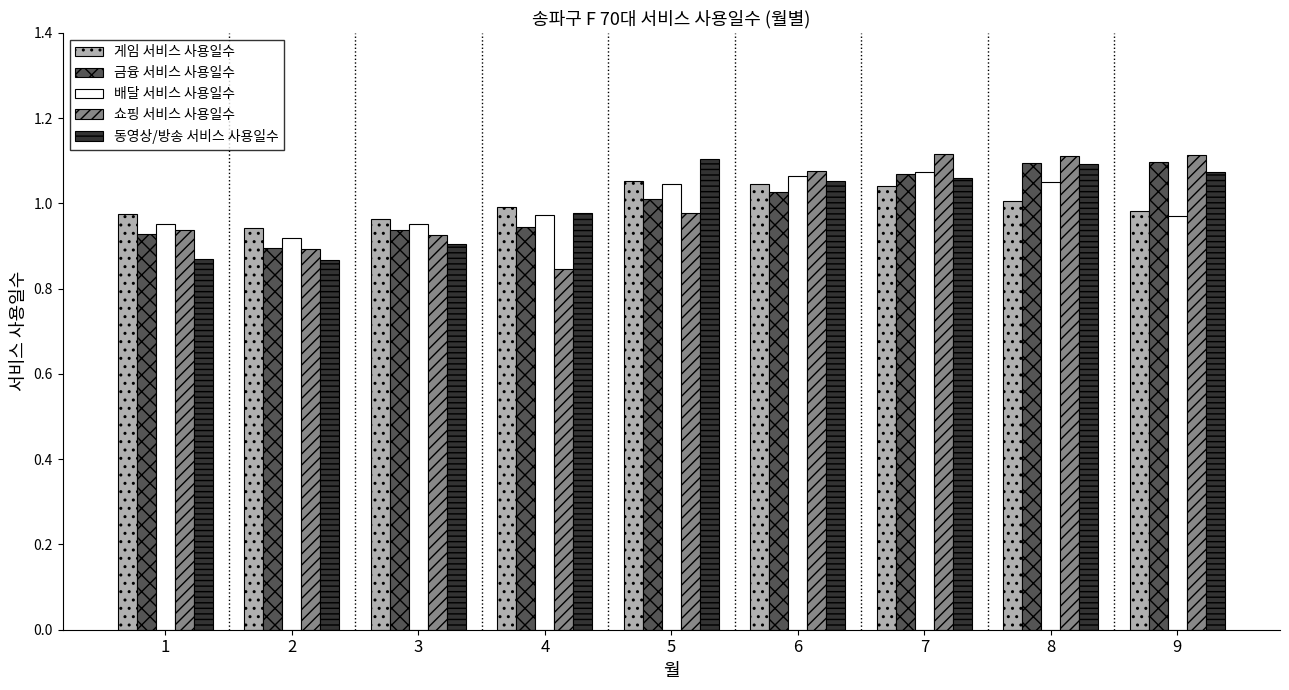

The value of 동영상/방송 서비스 사용일수 at 3 is 0.9. True or false?

True